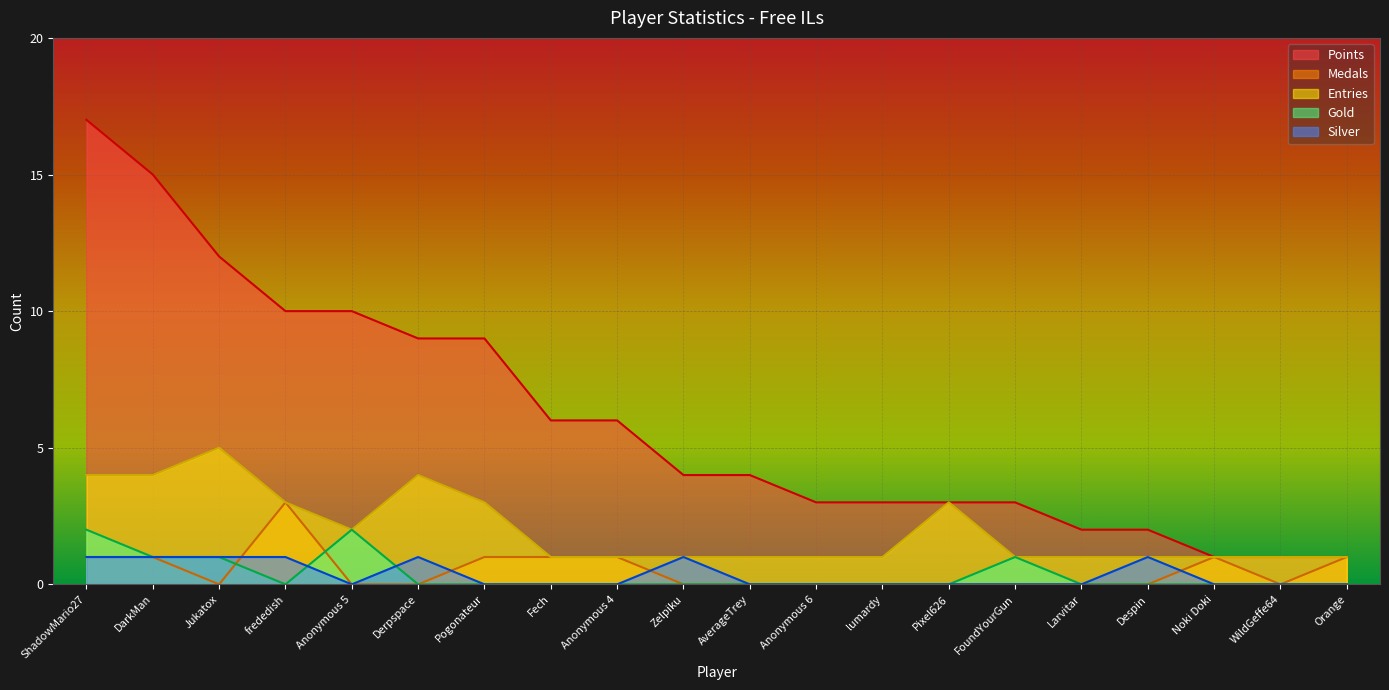

Which series has the largest range (max minus min)?

Points